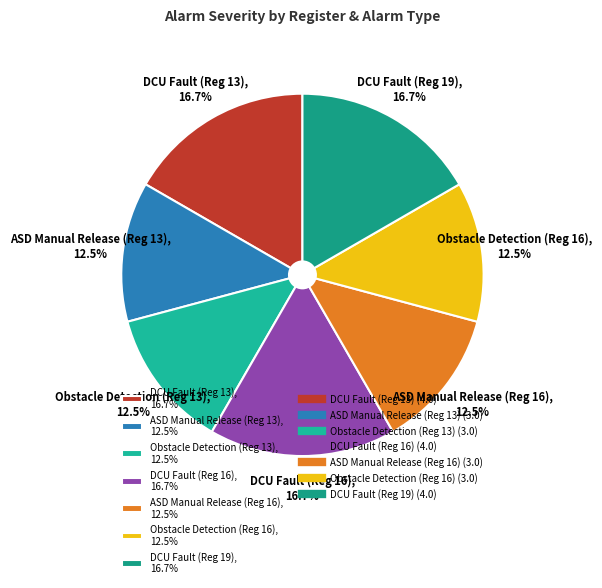

Count the number of slices in the pie.

7